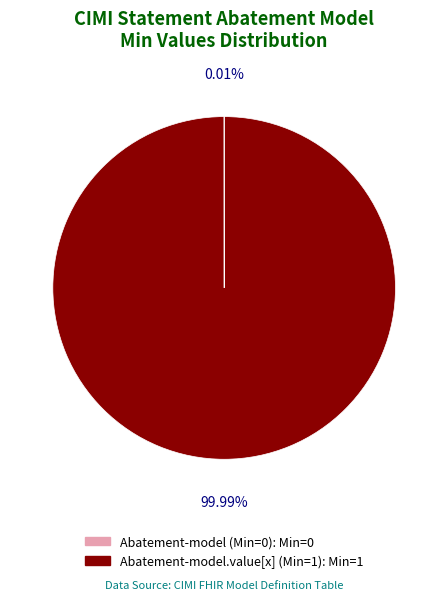

Is there any slice that represents more than half of the pie?

Yes